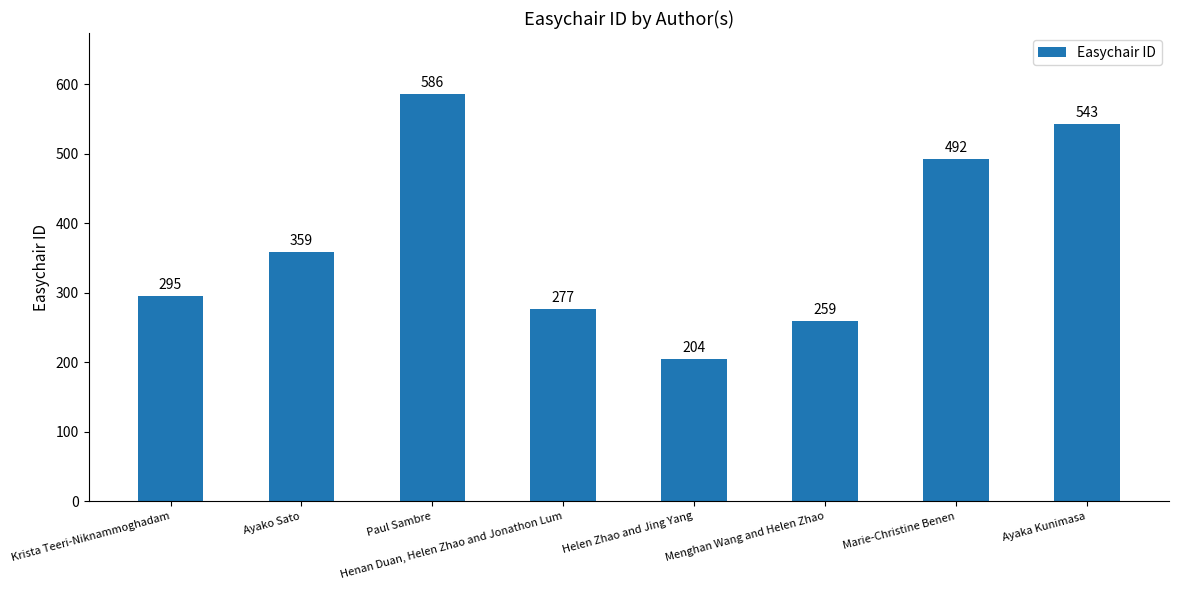

What is the value of the 4th bar from the left?

277